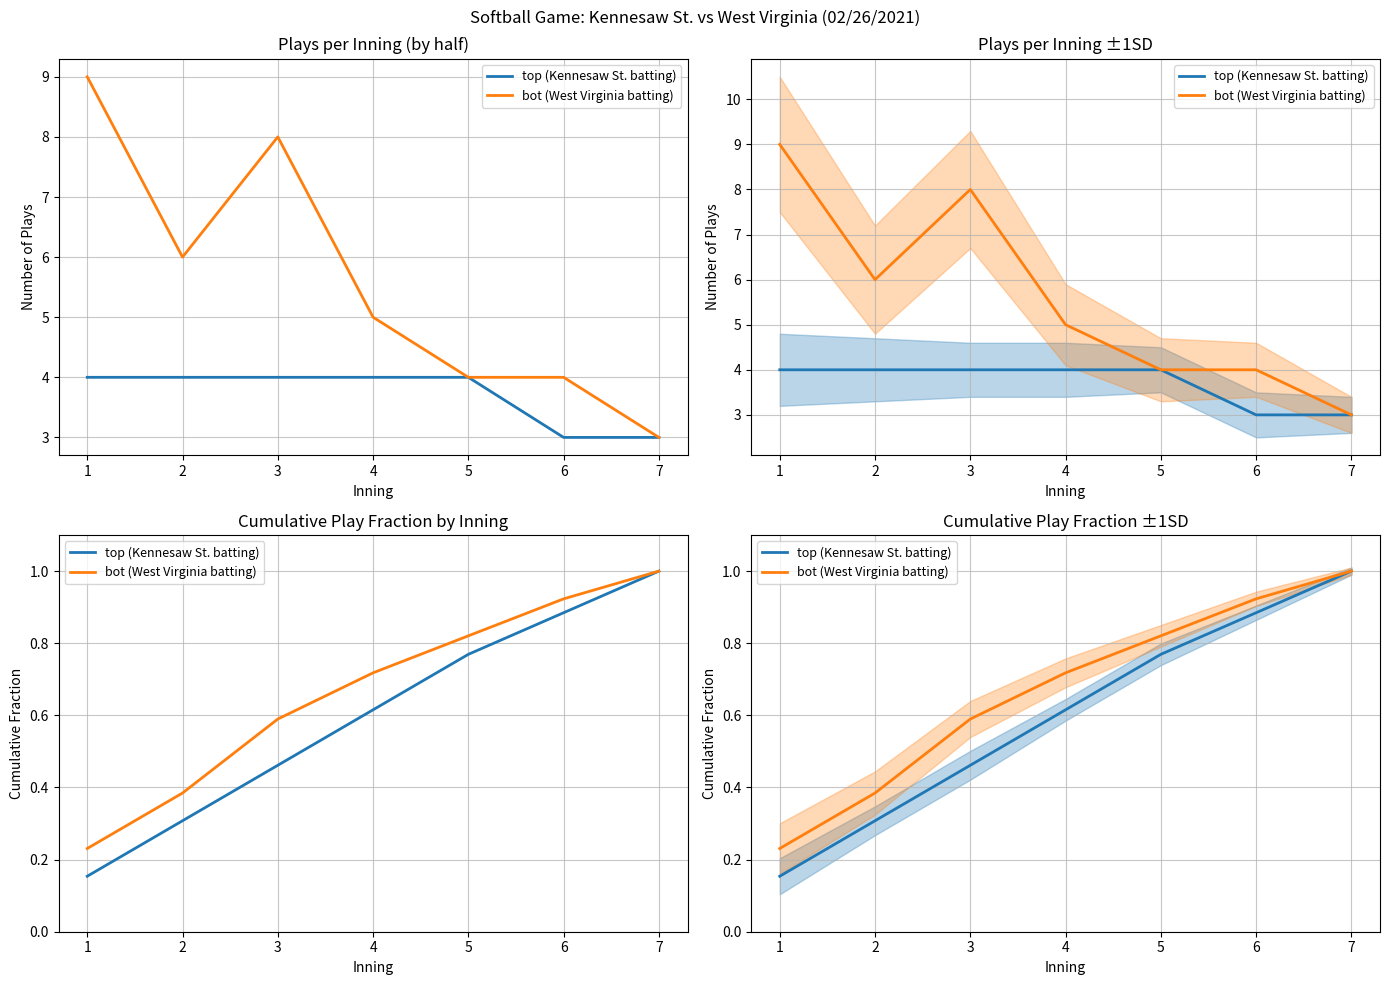

Reading right to left, transcribe all the data shown in this chart.

top (Kennesaw St. batting): 1.0	0.9	0.8	0.6	0.5	0.3	0.2
bot (West Virginia batting): 1.0	0.9	0.8	0.7	0.6	0.4	0.2